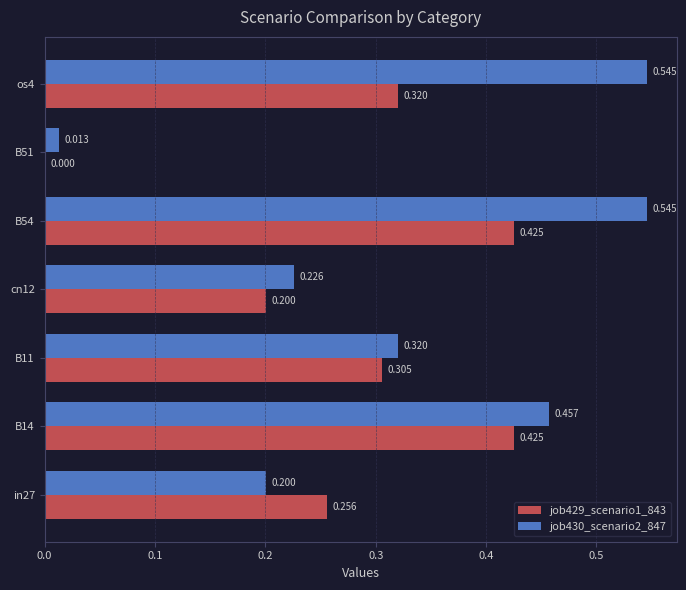

Is the value of job430_scenario2_847 at B51 greater than the value of job429_scenario1_843 at B11?

No